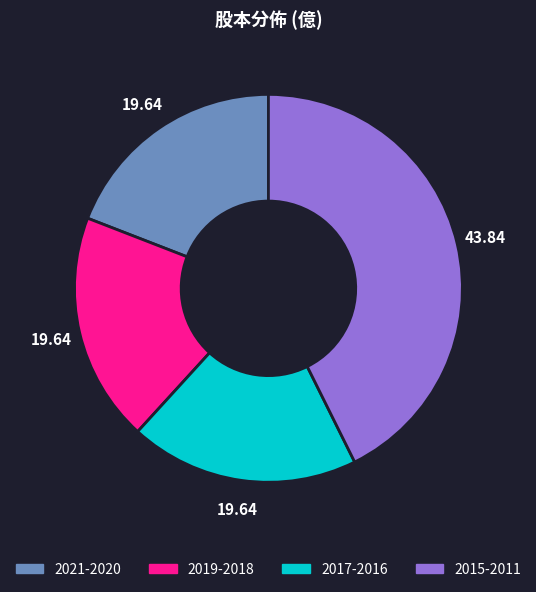

How many slices are in this pie chart?

4